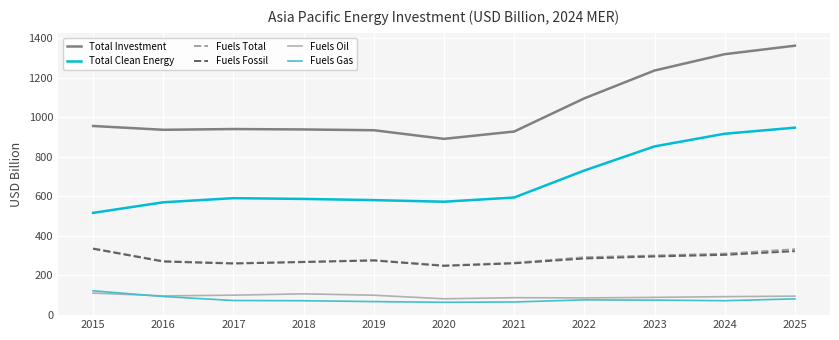

Is the value of Total Clean Energy at 2022 greater than the value of Fuels Oil at 2024?

Yes